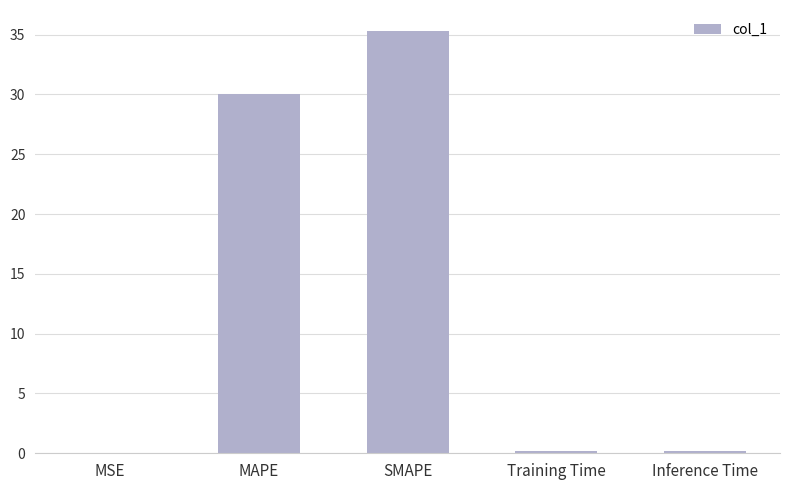

What is the approximate value at Training Time?

0.2